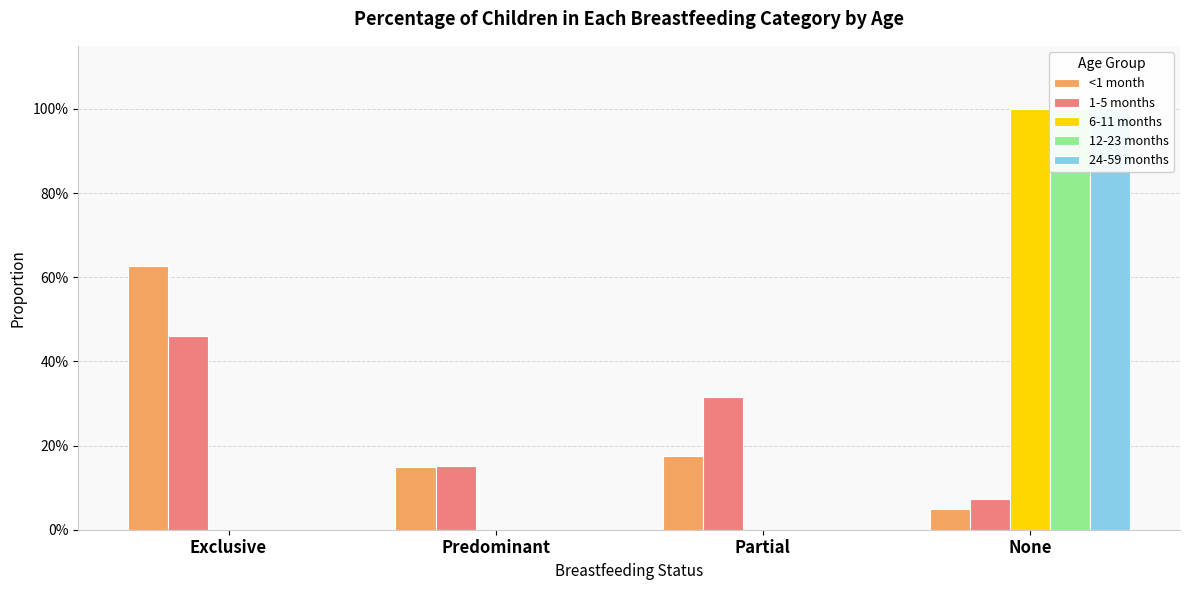

What position from the right is None?

1